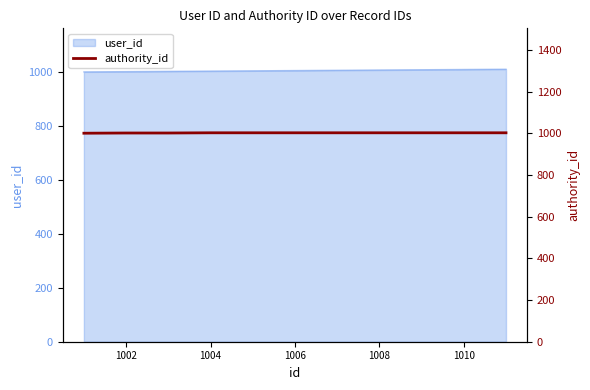

What is the sum of all values?

11029